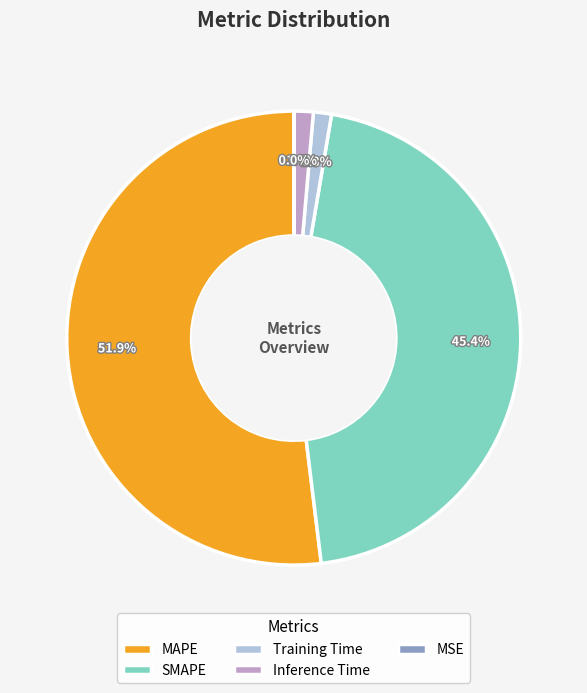

Does any single category account for the majority?

Yes